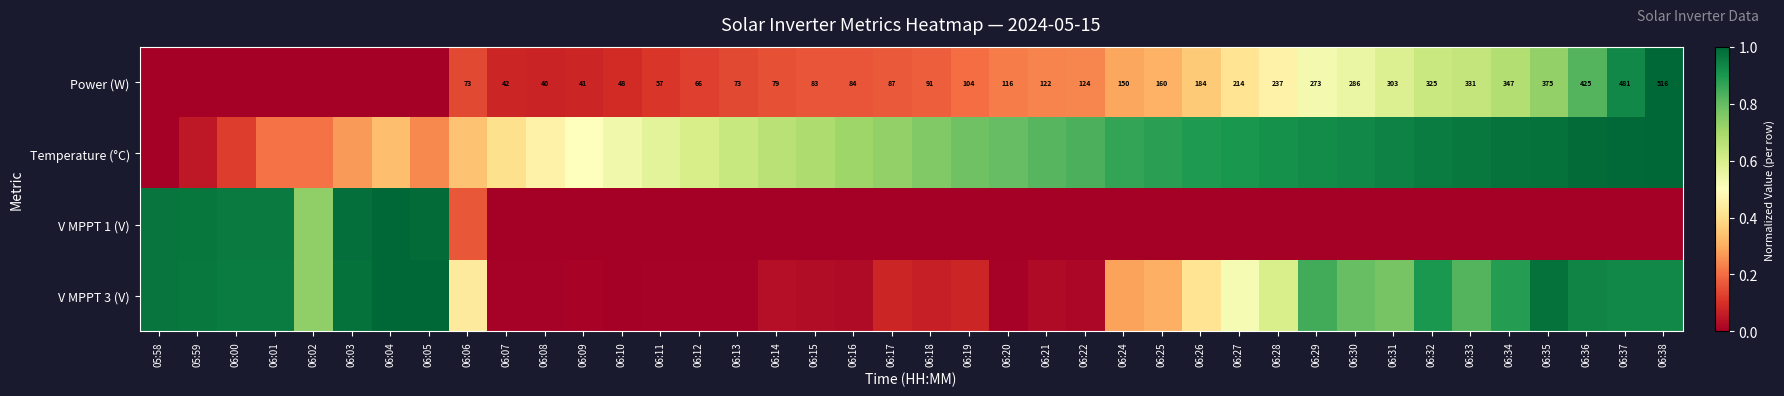

What is the difference between the maximum and minimum values in the V MPPT 1 (V) series?

1.0